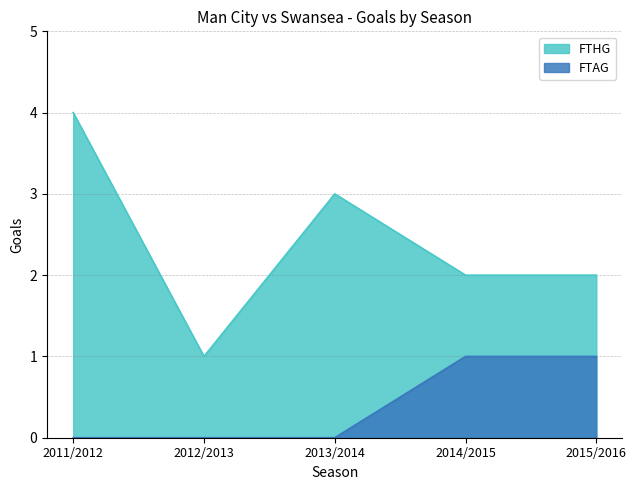

Reading right to left, transcribe all the data shown in this chart.

FTHG: 2015/2016=2	2014/2015=2	2013/2014=3	2012/2013=1	2011/2012=4
FTAG: 2015/2016=1	2014/2015=1	2013/2014=0	2012/2013=0	2011/2012=0